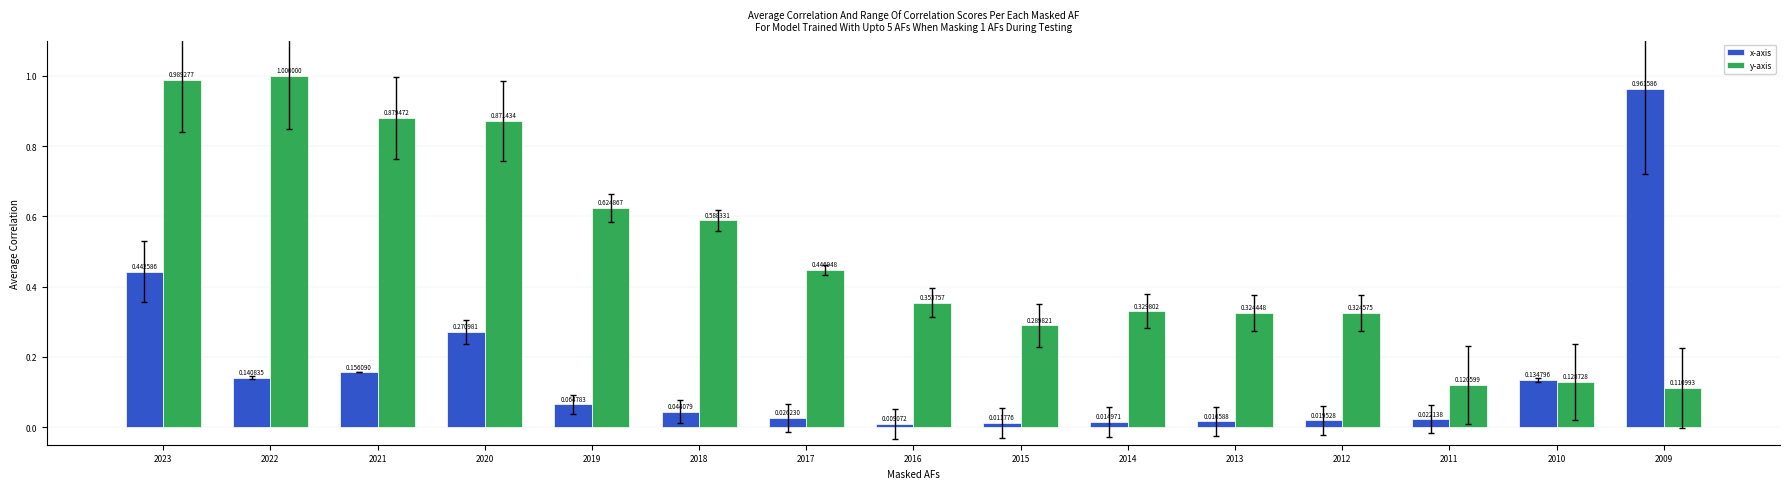

Rank the series by their maximum value, from highest to lowest.

y-axis, x-axis